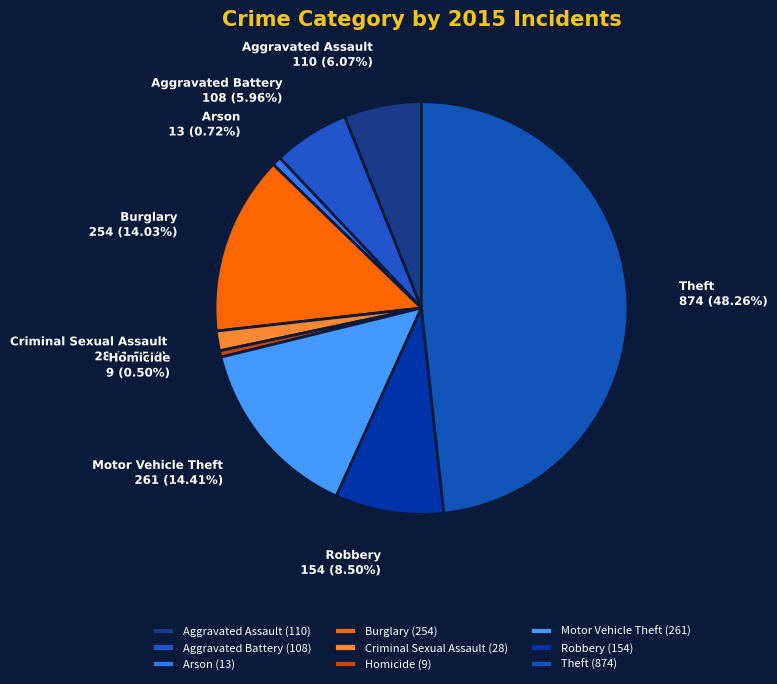

How many segments does this pie chart have?

9